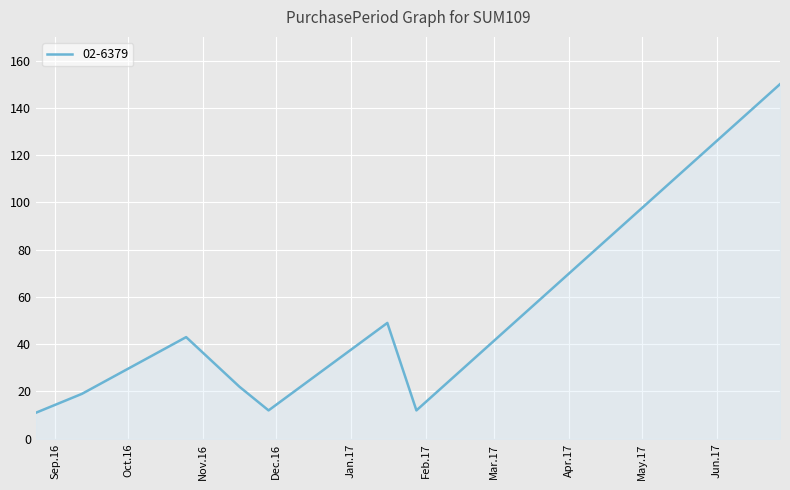

What is the greatest value displayed?

150